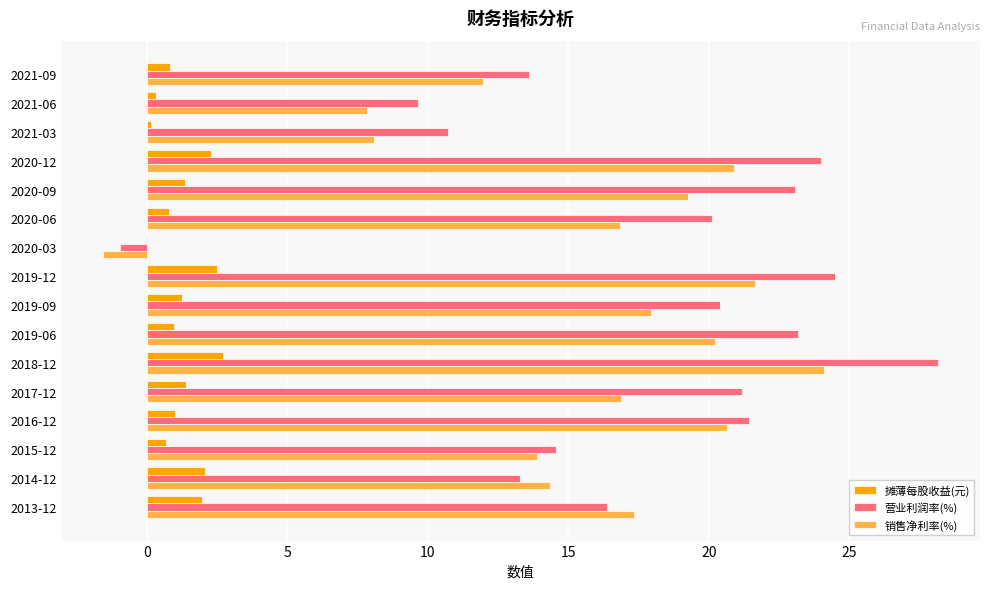

What is the sum of all 营业利润率(%) values?

283.2